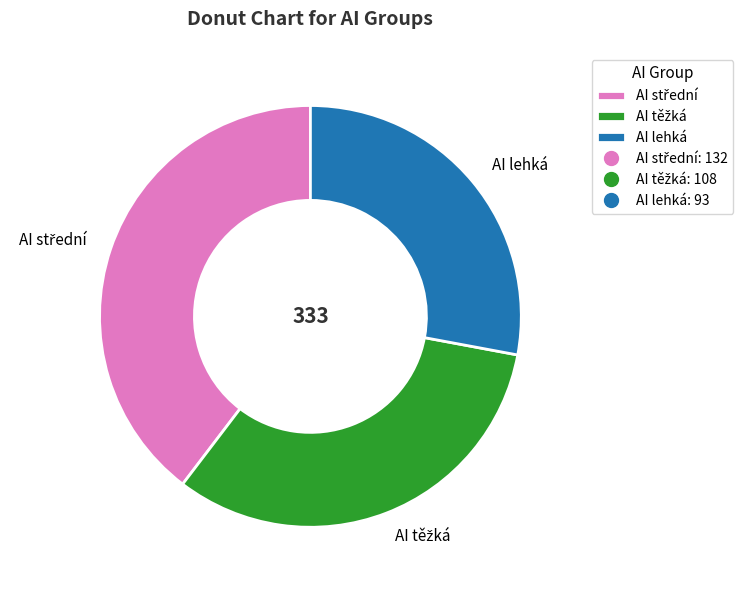

What is the smallest slice in the pie chart?

AI lehká